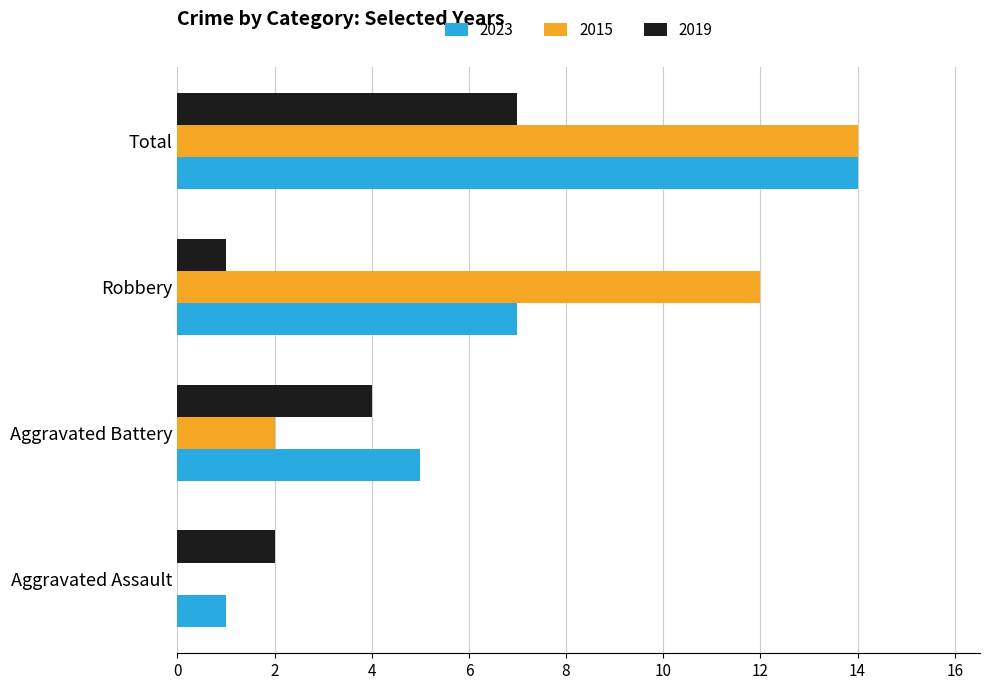

The value of 2023 at Robbery is 3. True or false?

False